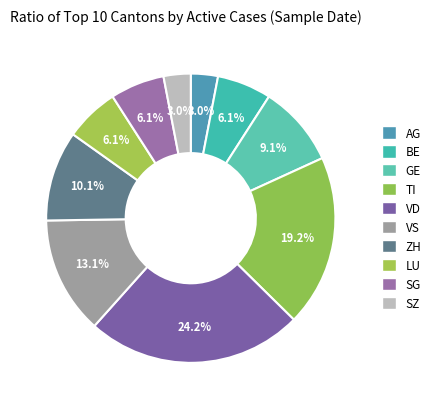

To the nearest percent, what percentage of the pie is BE?

6%